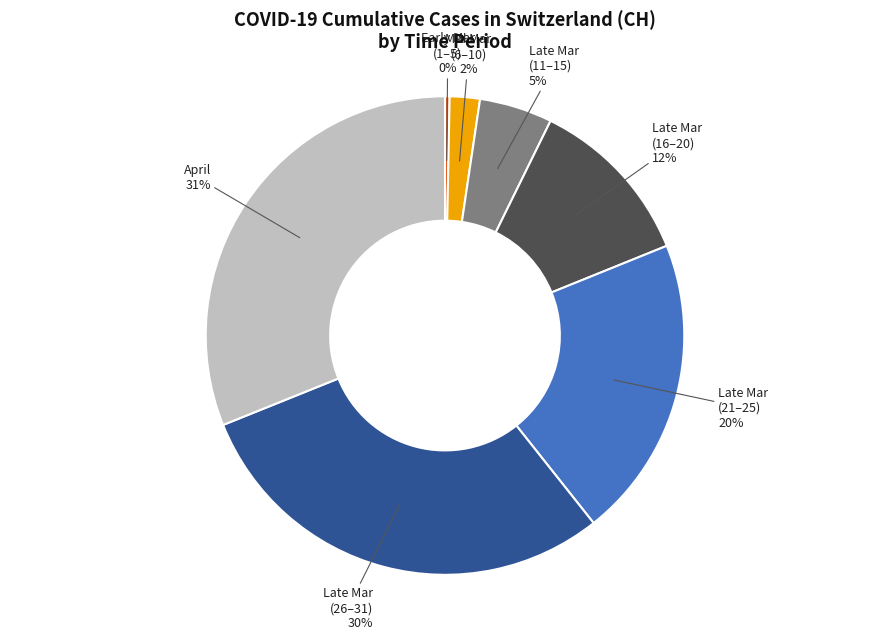

Which category has the biggest portion of the pie?

April